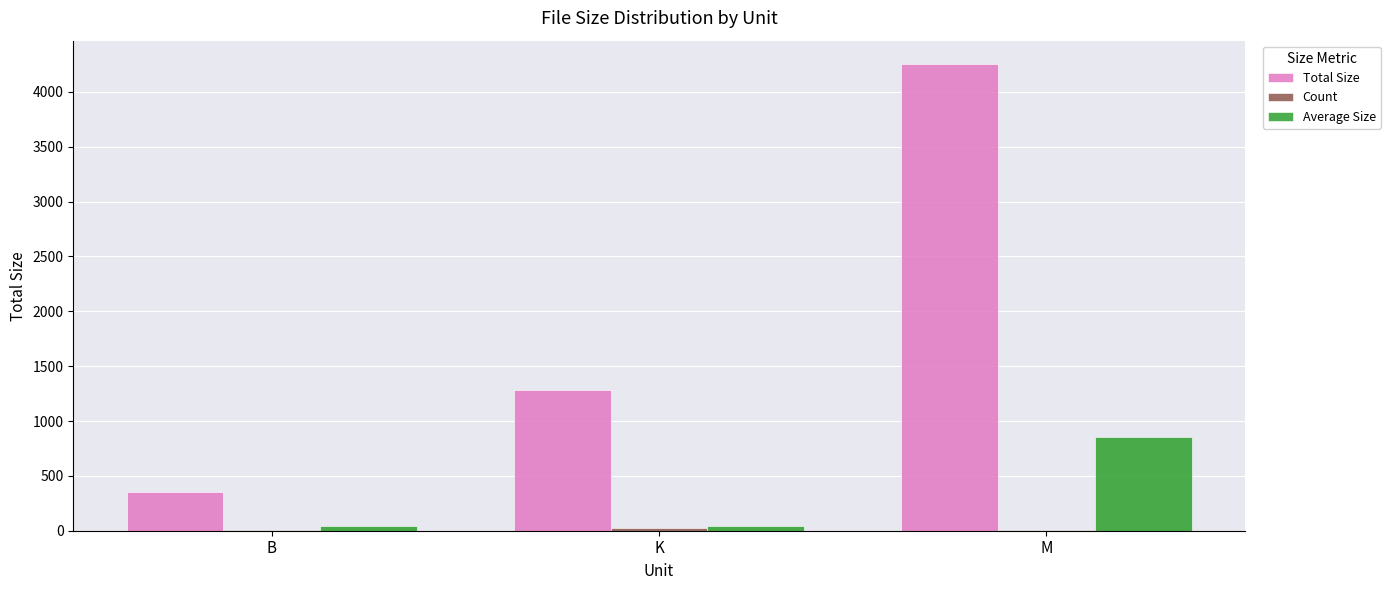

Between B and M, which series saw the biggest shift?

Total Size